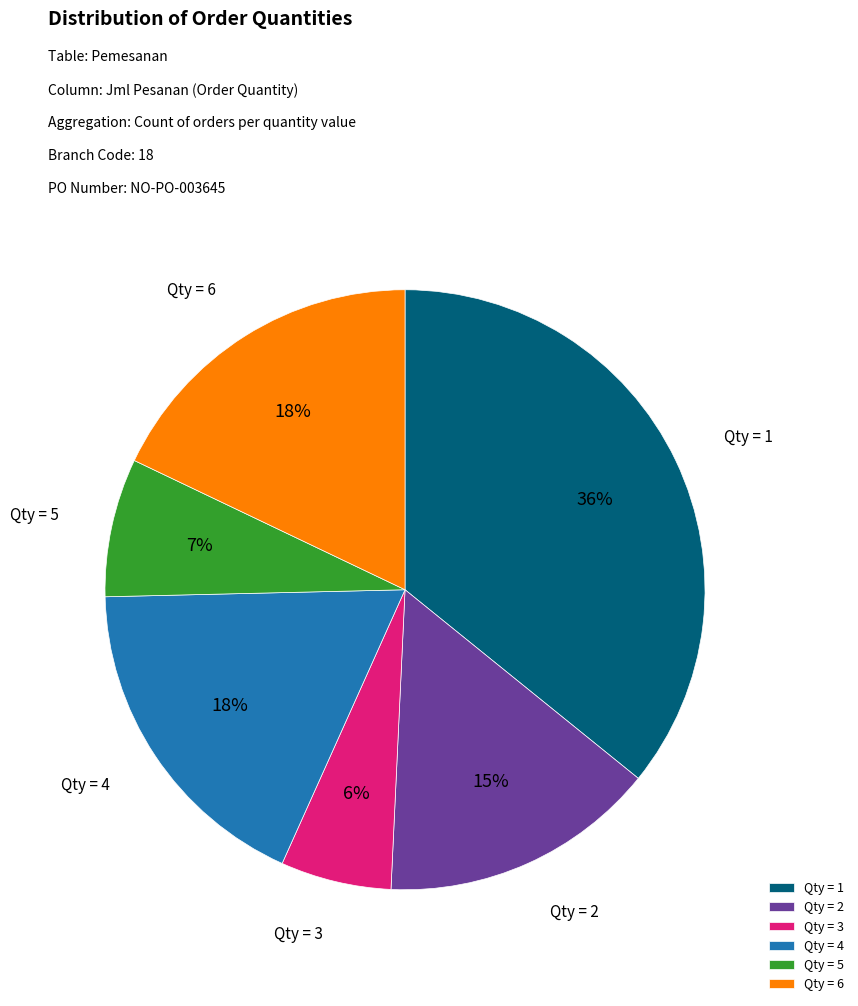

Which has a higher value, Qty = 6 or Qty = 3?

Qty = 6